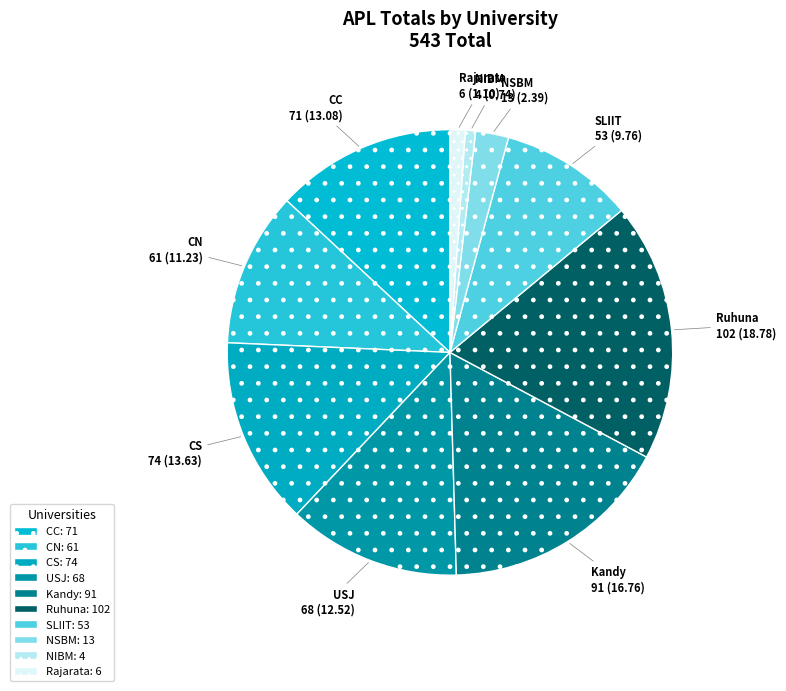

Combined, do Kandy and Ruhuna account for over 50%?

No